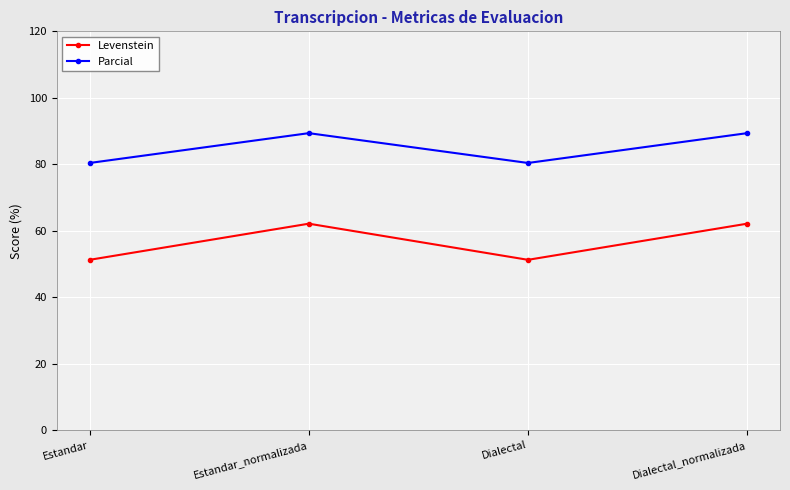

What is the highest value of the Levenstein series?

62.1